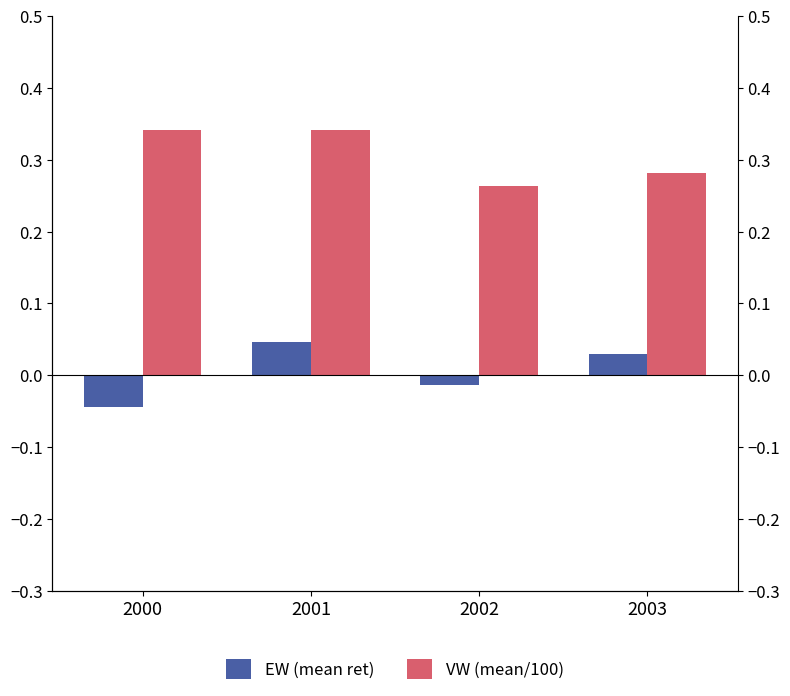

How many groups of bars are there?

4